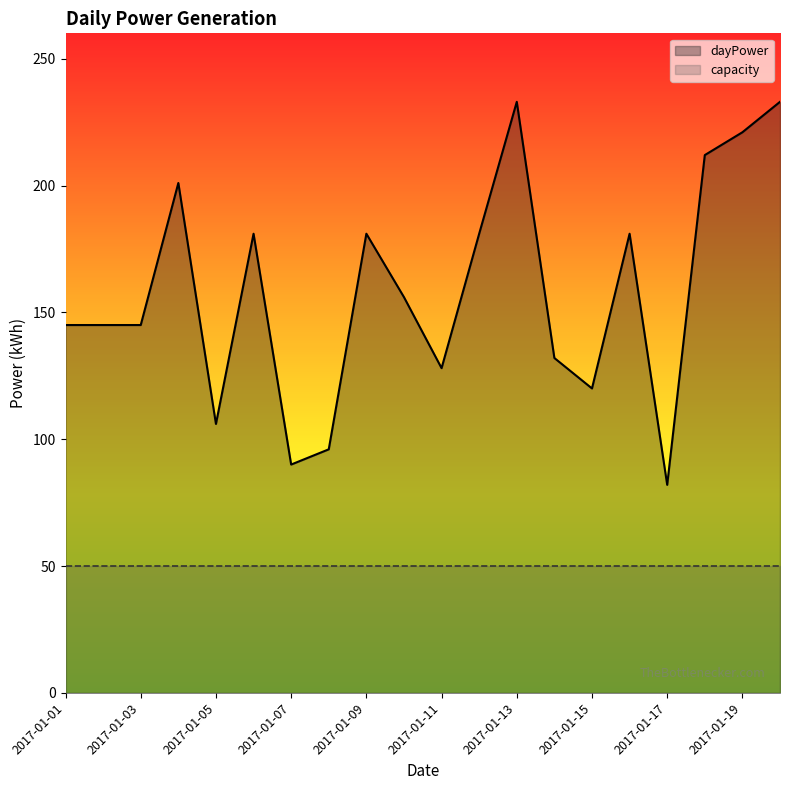

Rank the categories by value from lowest to highest.

2017-01-17, 2017-01-07, 2017-01-08, 2017-01-05, 2017-01-15, 2017-01-11, 2017-01-14, 2017-01-01, 2017-01-02, 2017-01-03, 2017-01-10, 2017-01-06, 2017-01-09, 2017-01-12, 2017-01-16, 2017-01-04, 2017-01-18, 2017-01-19, 2017-01-13, 2017-01-20